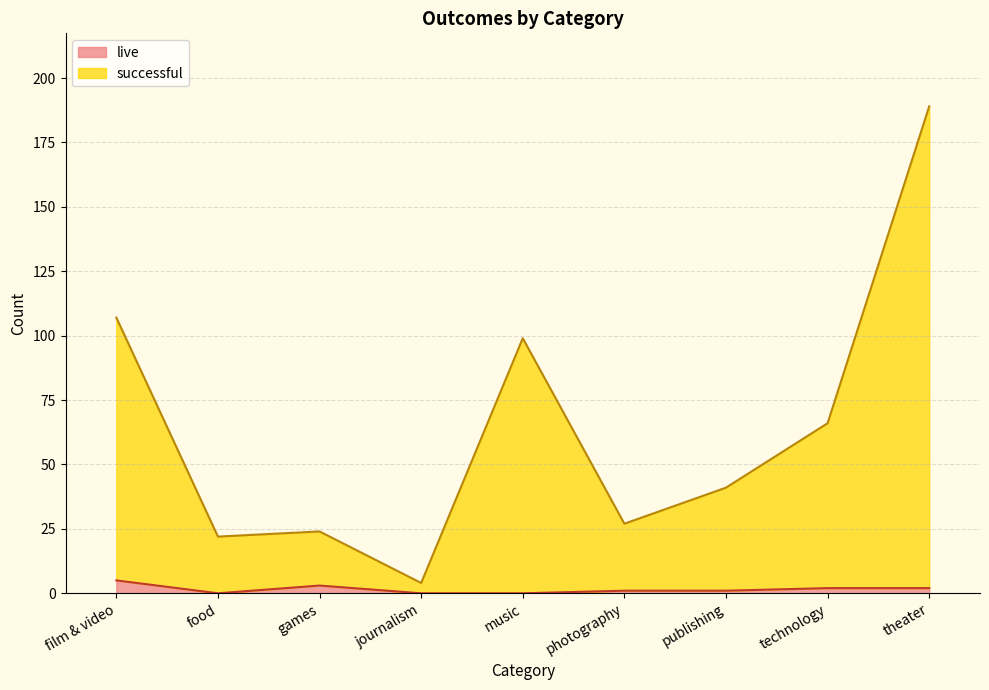

What is the value of the successful point at the 8th from the left?

66